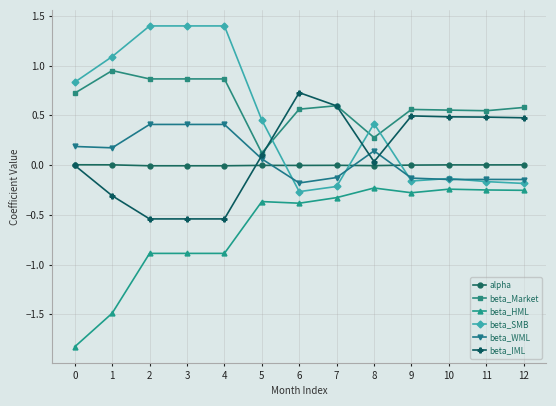

After their last crossing, which series has the higher values: beta_Market or beta_SMB?

beta_Market